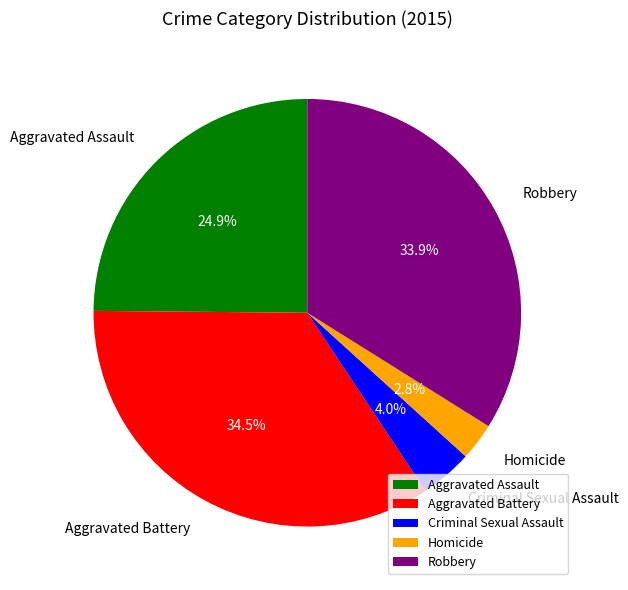

Which slice is the smallest?

Homicide